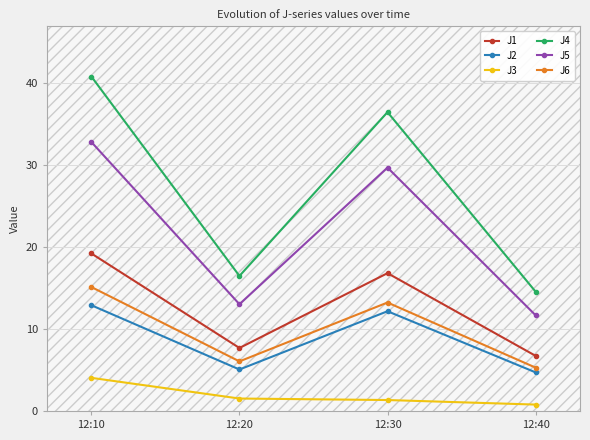

What is the maximum value shown in the chart?

40.8